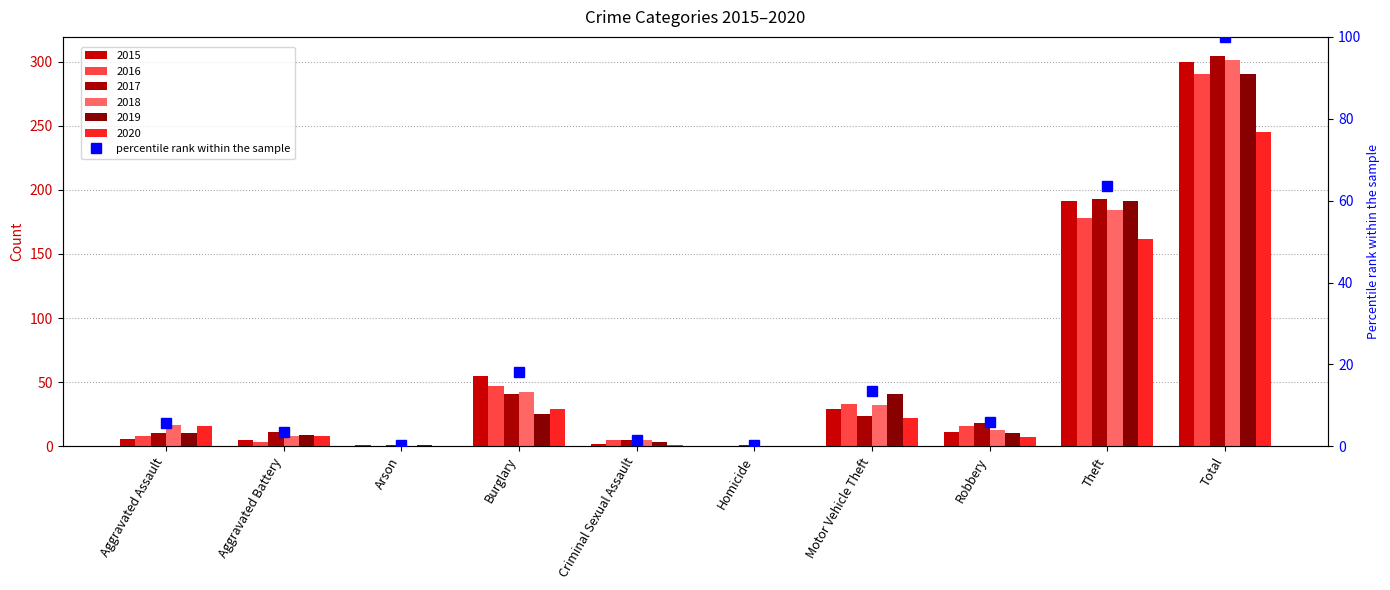

How many data points does each series have?

10